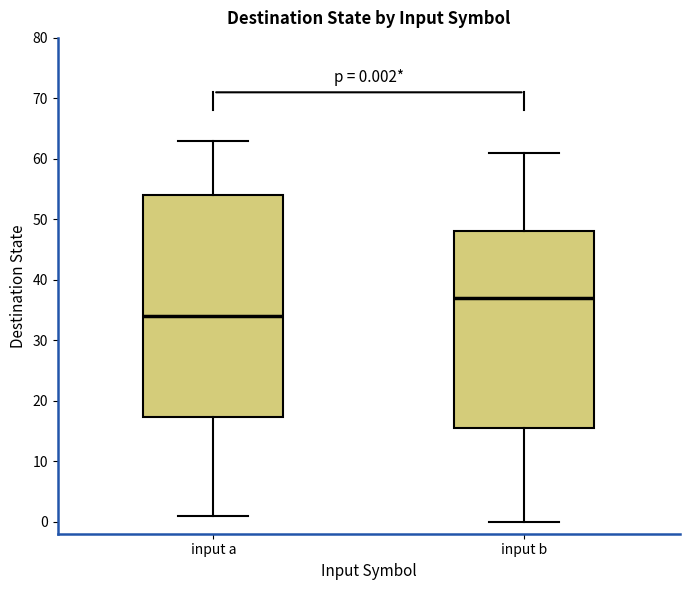

Which box is the tallest, from its lower edge to its upper edge?

input a